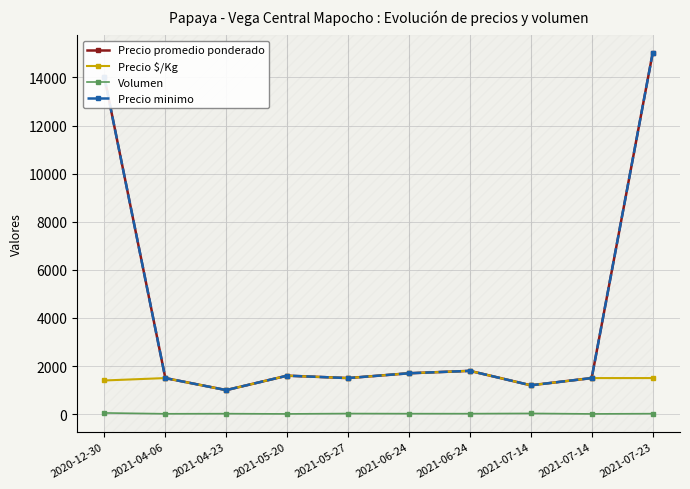

At which label does Precio minimo first exceed 1600?

2020-12-30